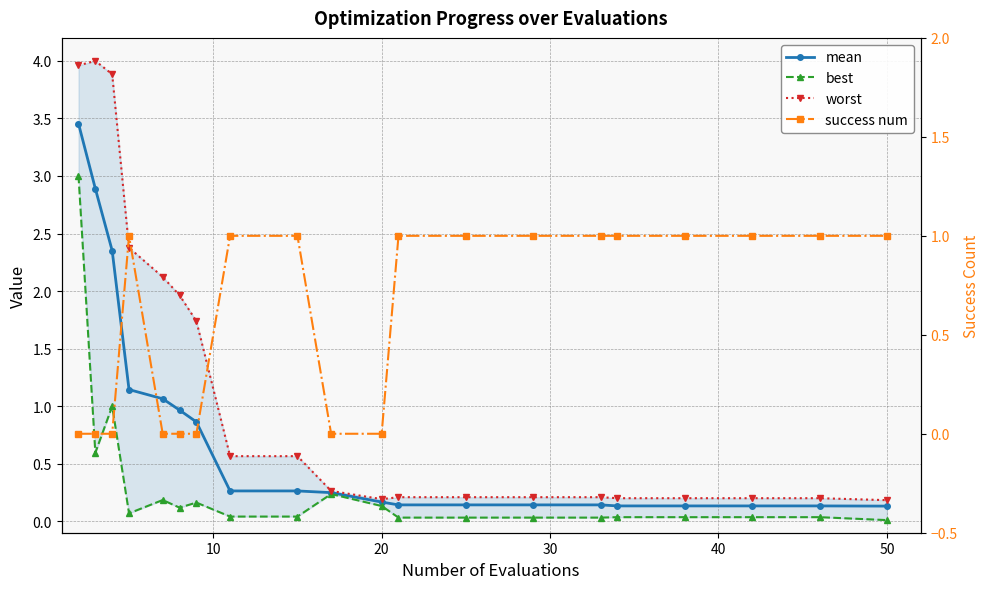

In worst, how many points are lower than both neighbors (excluding endpoints)?

1